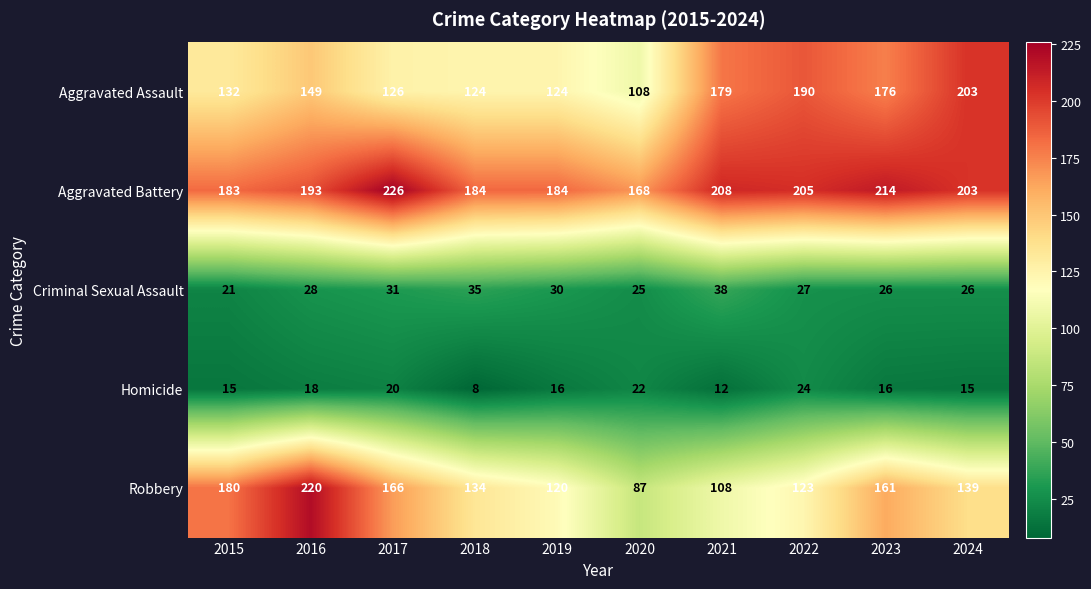

What is the minimum value shown in the chart?

8